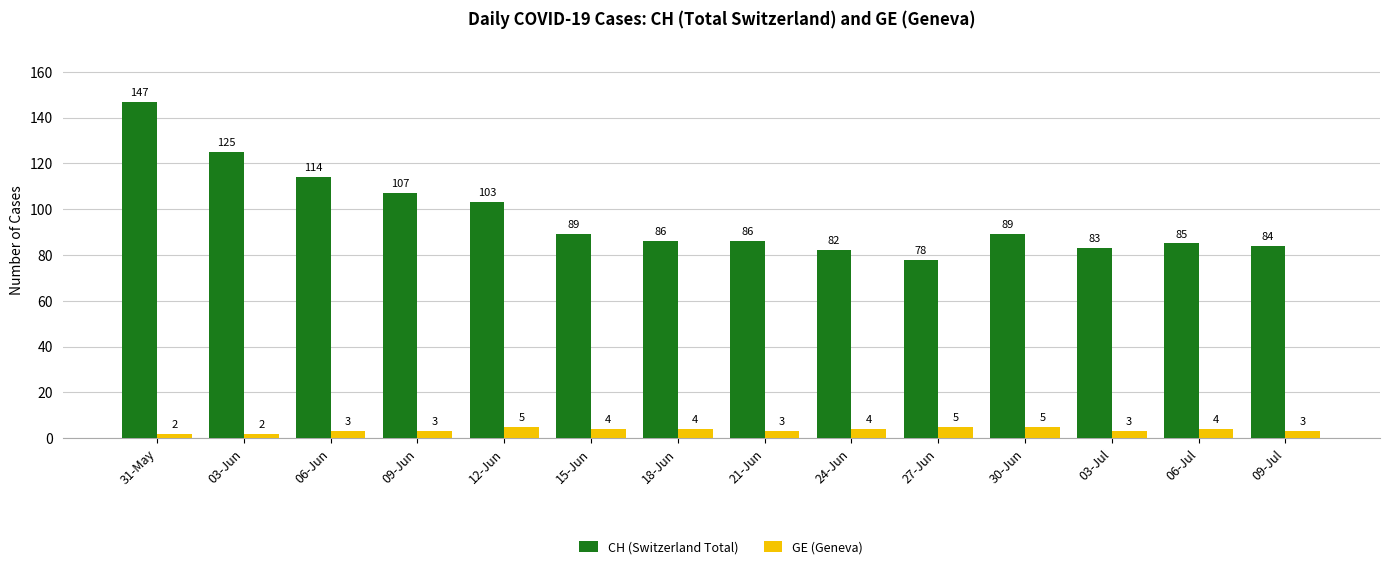

What is the spread (max minus min) of values at 27-Jun?

73